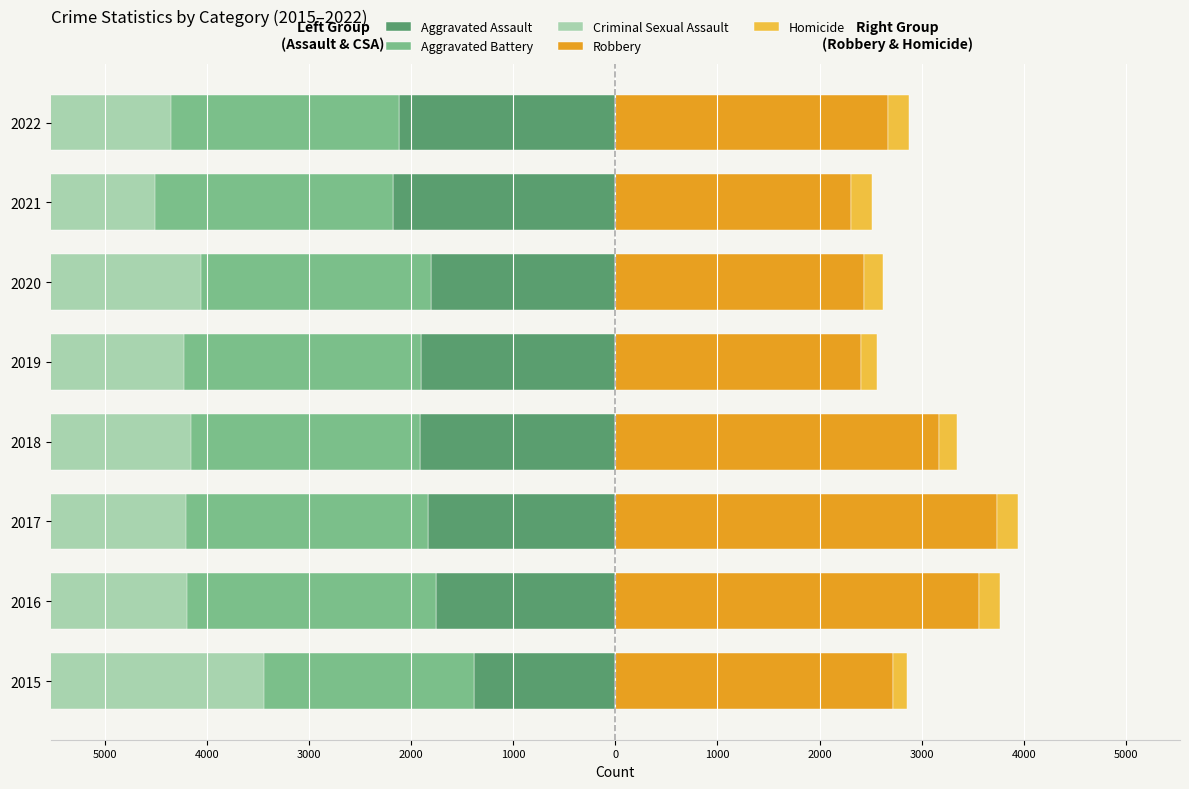

What value does the Aggravated Battery series have at 1000, to the nearest 10?

-4510